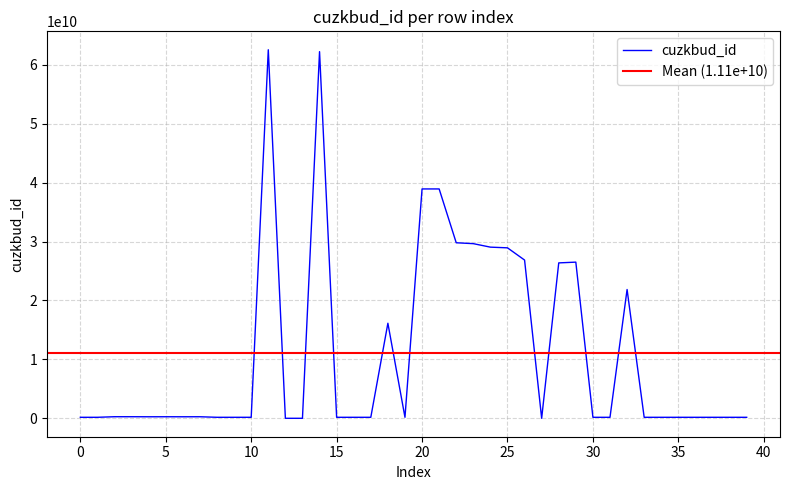

True or false: the data shows 169279507 at 16.

True